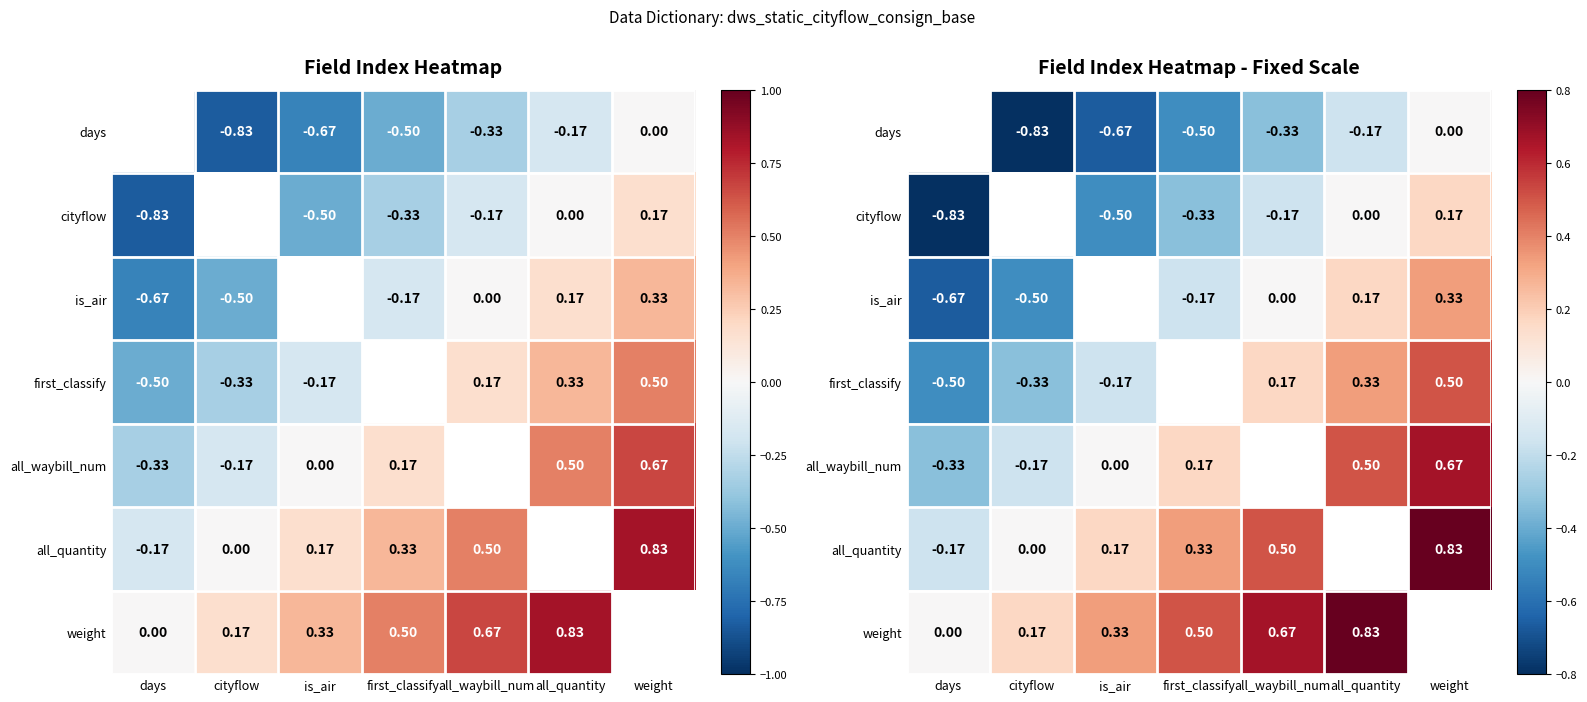

The all_quantity series shows -0.2 at days. True or false?

True